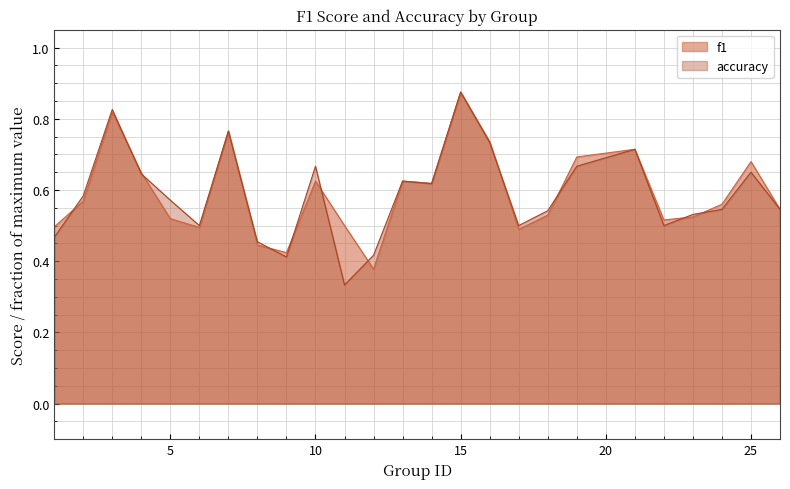

Rank the categories by accuracy value from lowest to highest.

11, 9, 12, 8, 1, 6, 17, 22, 23, 18, 24, 26, 5, 2, 14, 13, 4, 25, 10, 19, 21, 16, 7, 3, 15